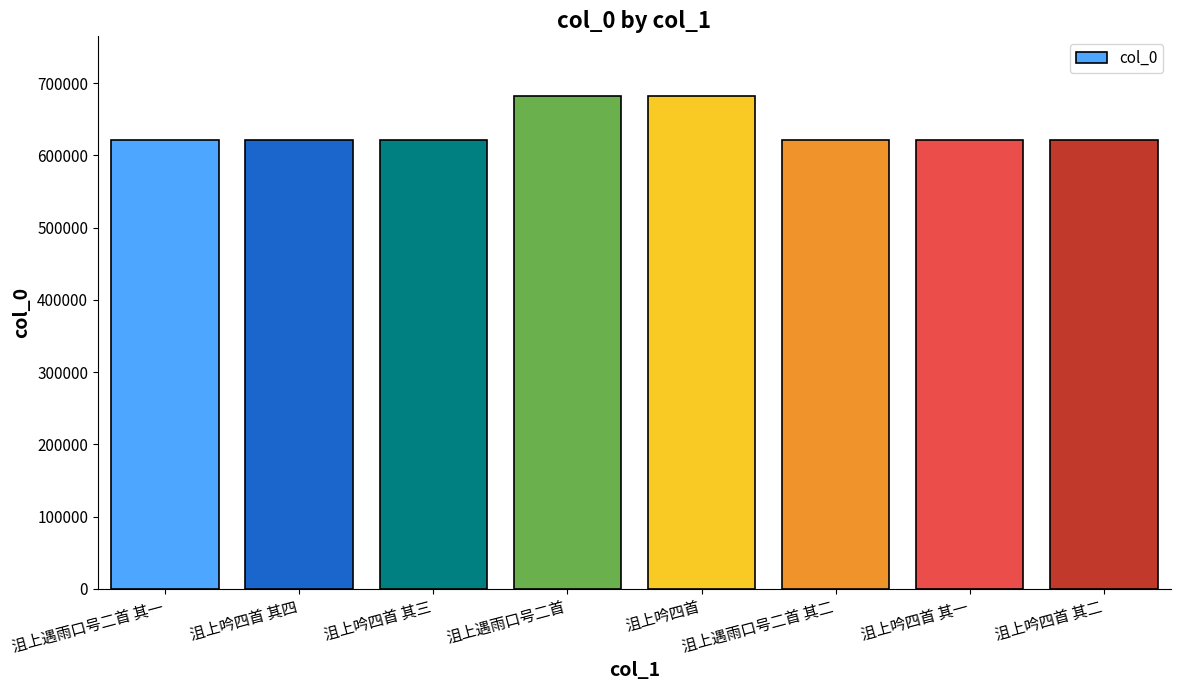

What is the average value?

636221